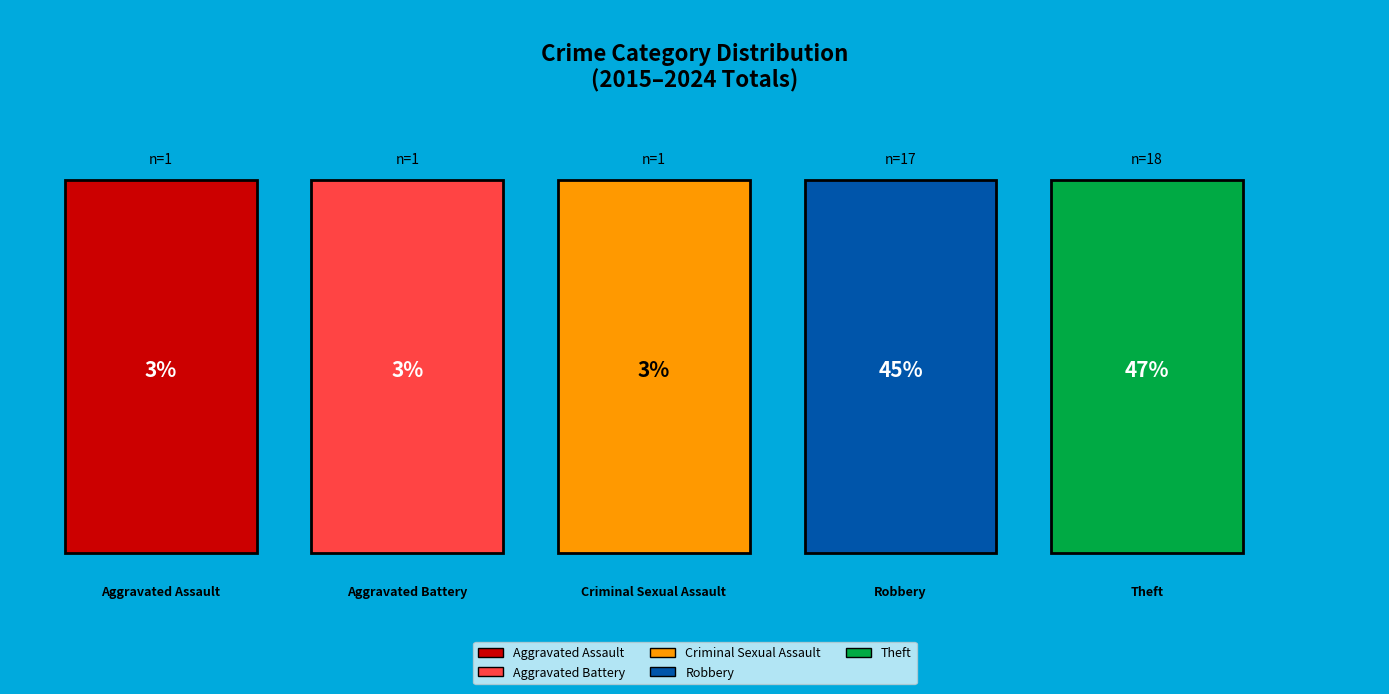

Does any single category account for the majority?

No